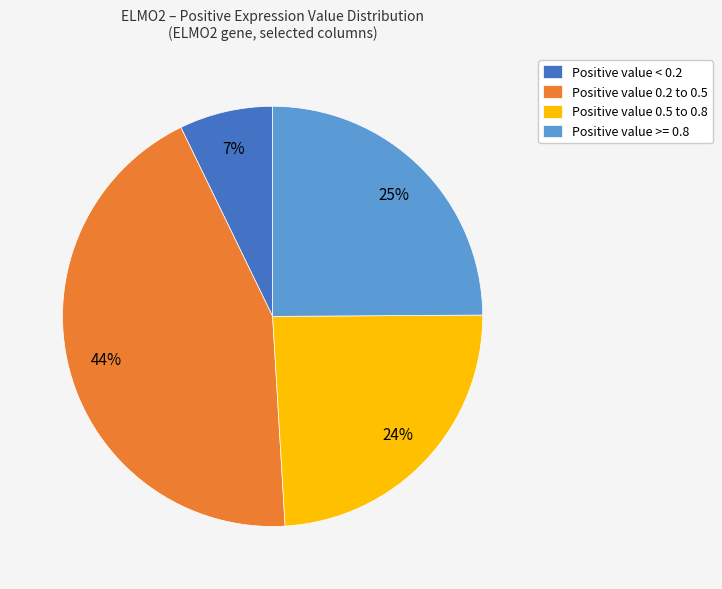

True or false: Positive value 0.2 to 0.5 accounts for 44% of the total.

True